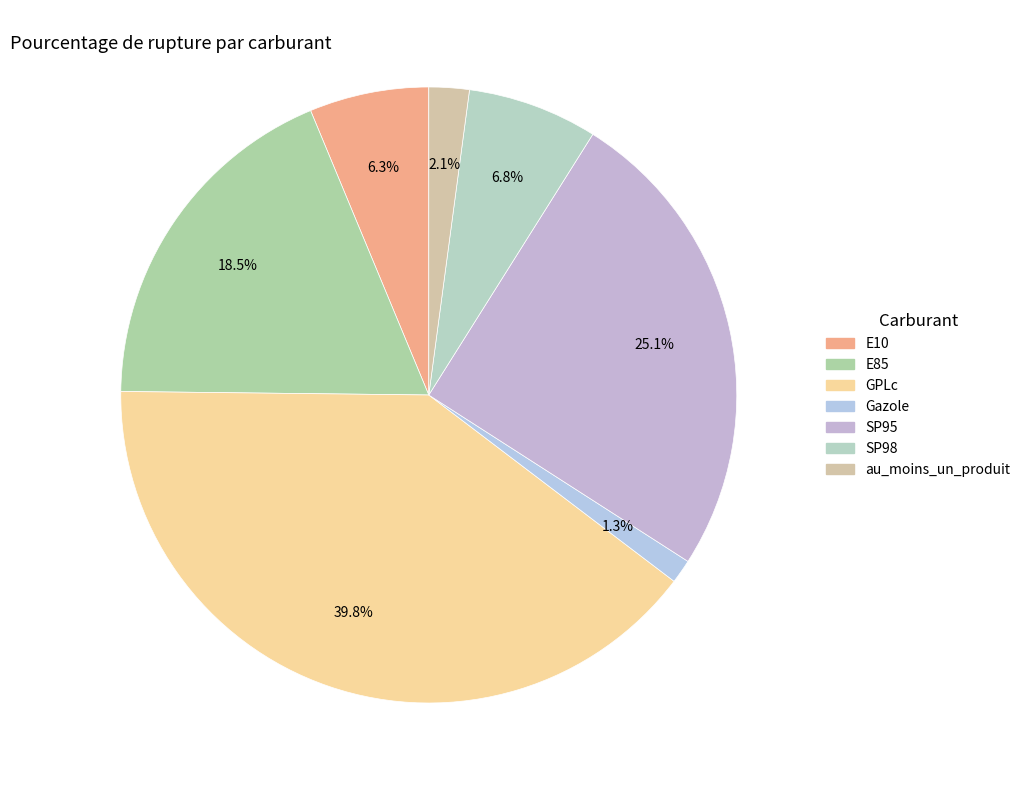

What is the smallest slice in the pie chart?

Gazole